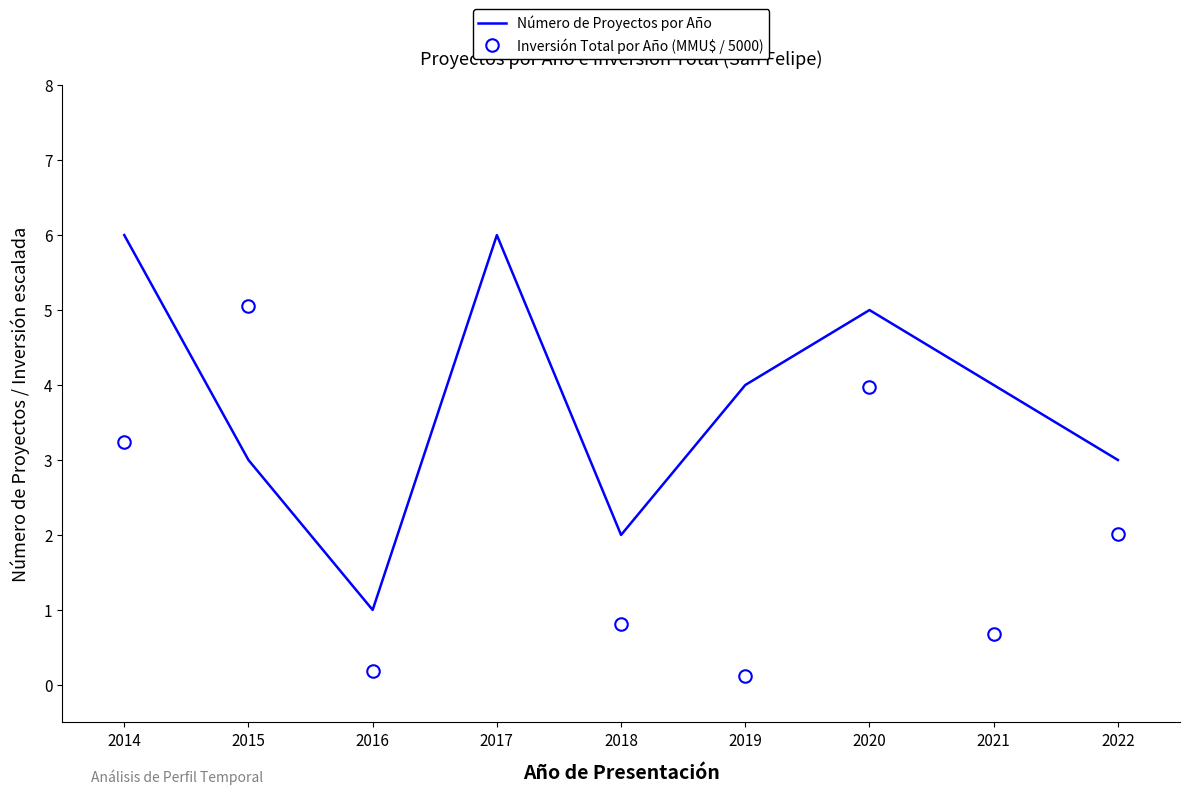

How many data points in Número de Proyectos por Año are less than 4?

4